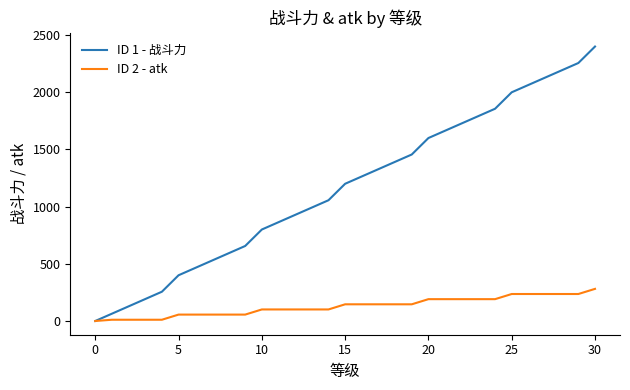

Which series has the largest total across all categories?

ID 1 - 战斗力